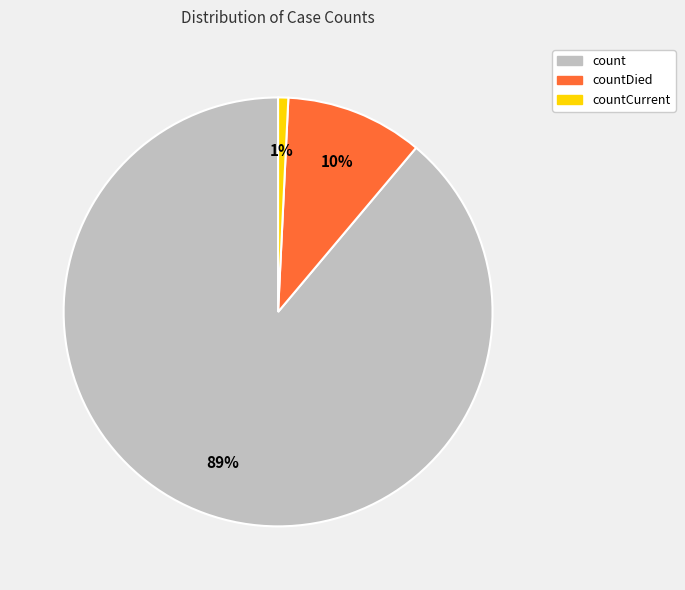

Which category accounts for the majority?

count